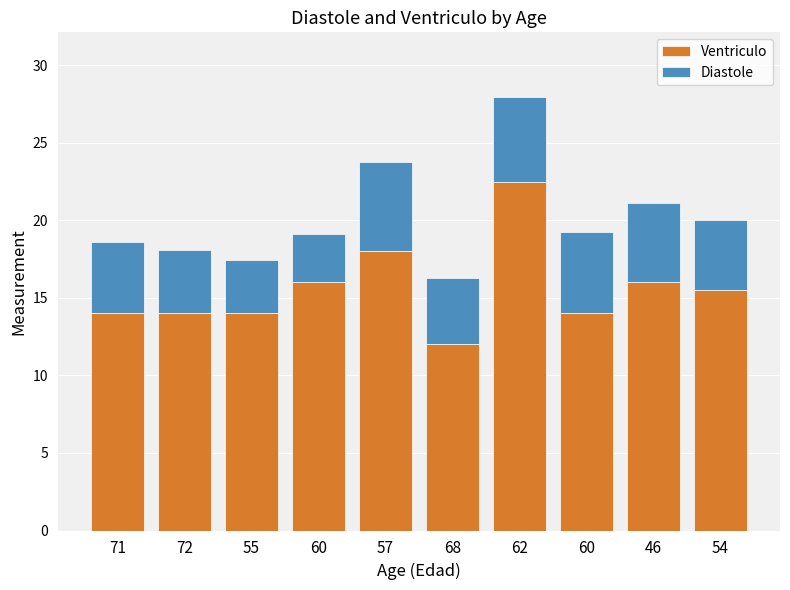

What are all the series names shown in the legend?

Ventriculo, Diastole